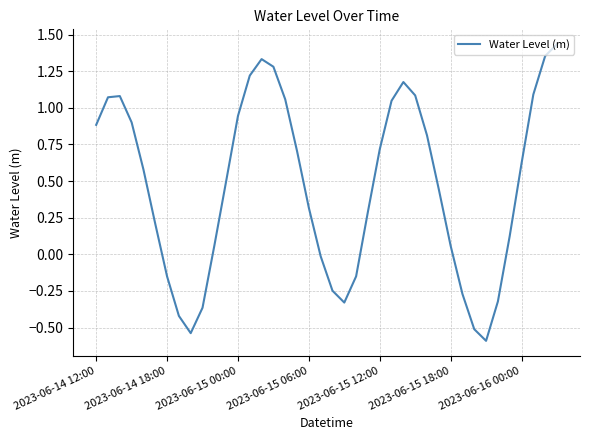

How many lines are shown in the chart?

1